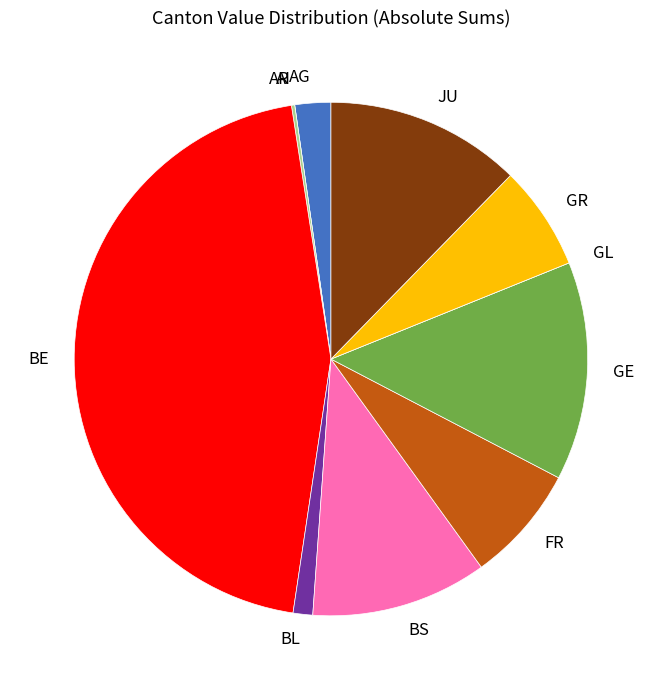

Combined, do JU and GR account for over 50%?

No